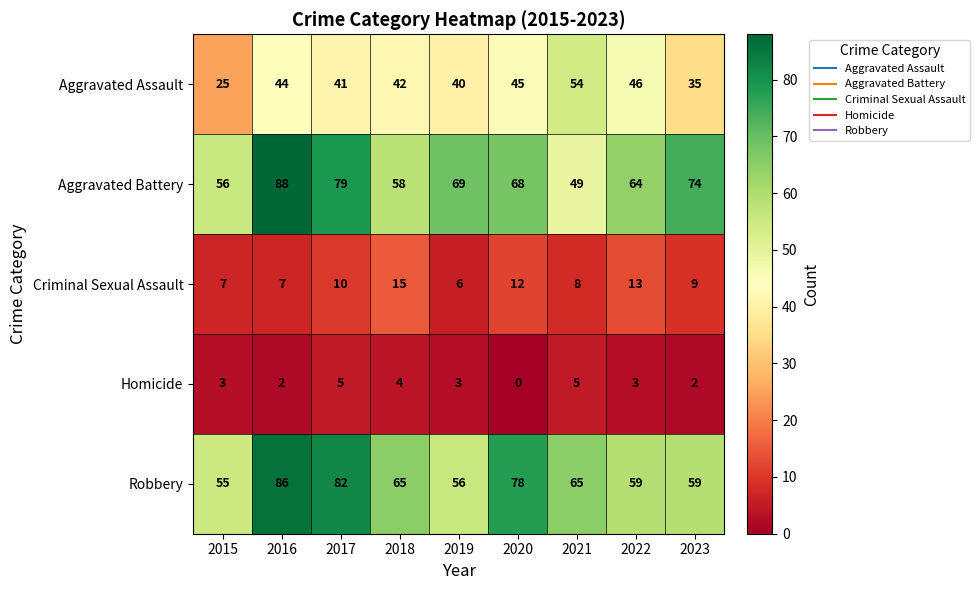

The value of Criminal Sexual Assault at 2015 is 13. True or false?

False